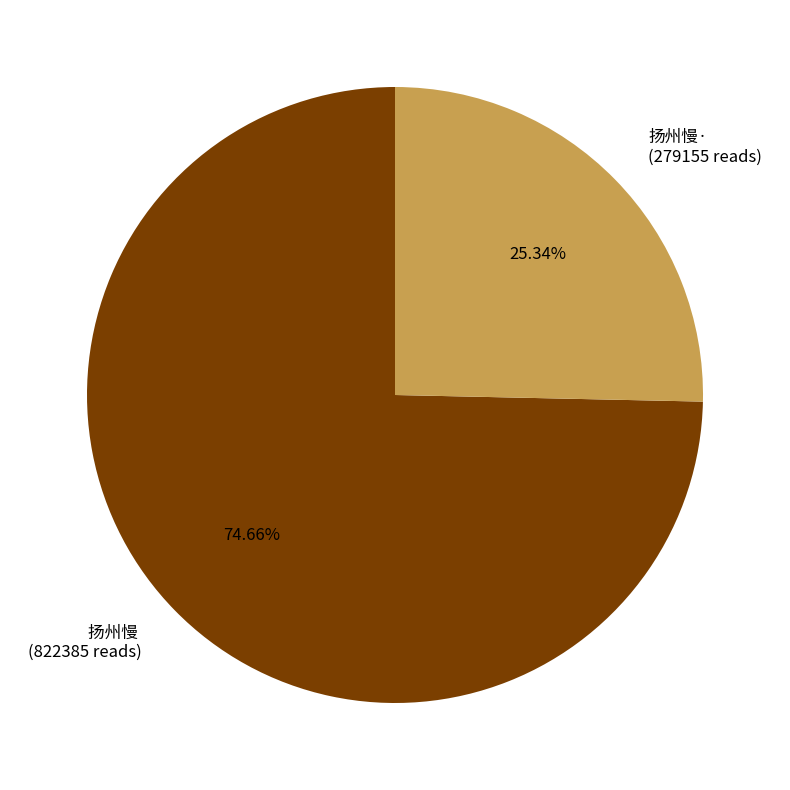

What is the largest slice in the pie chart?

扬州慢 (822385 reads)